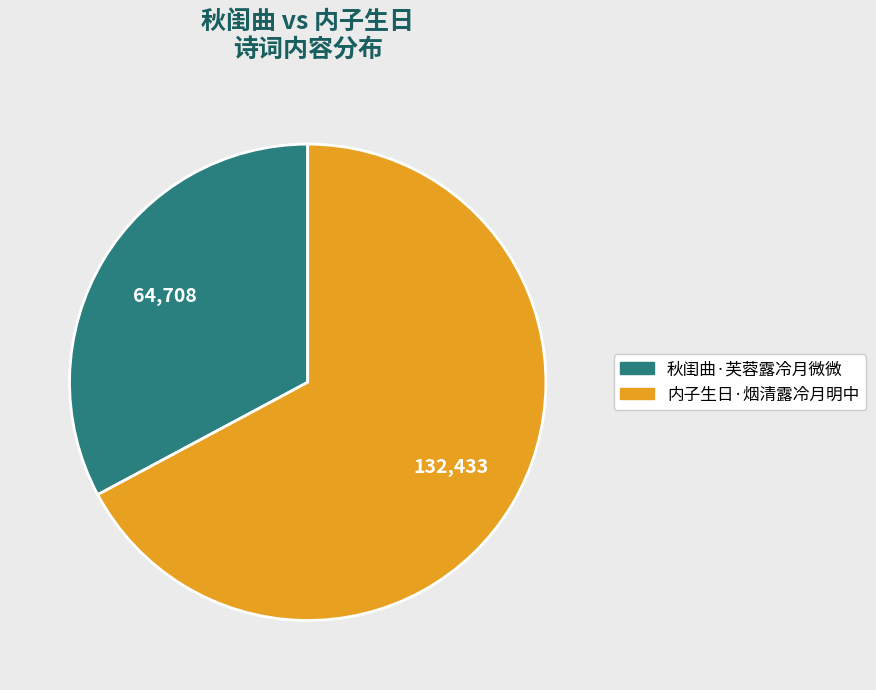

What is the ratio of the value at 内子生日·烟清露冷月明中 to the value at 秋闺曲·芙蓉露冷月微微?

2.0